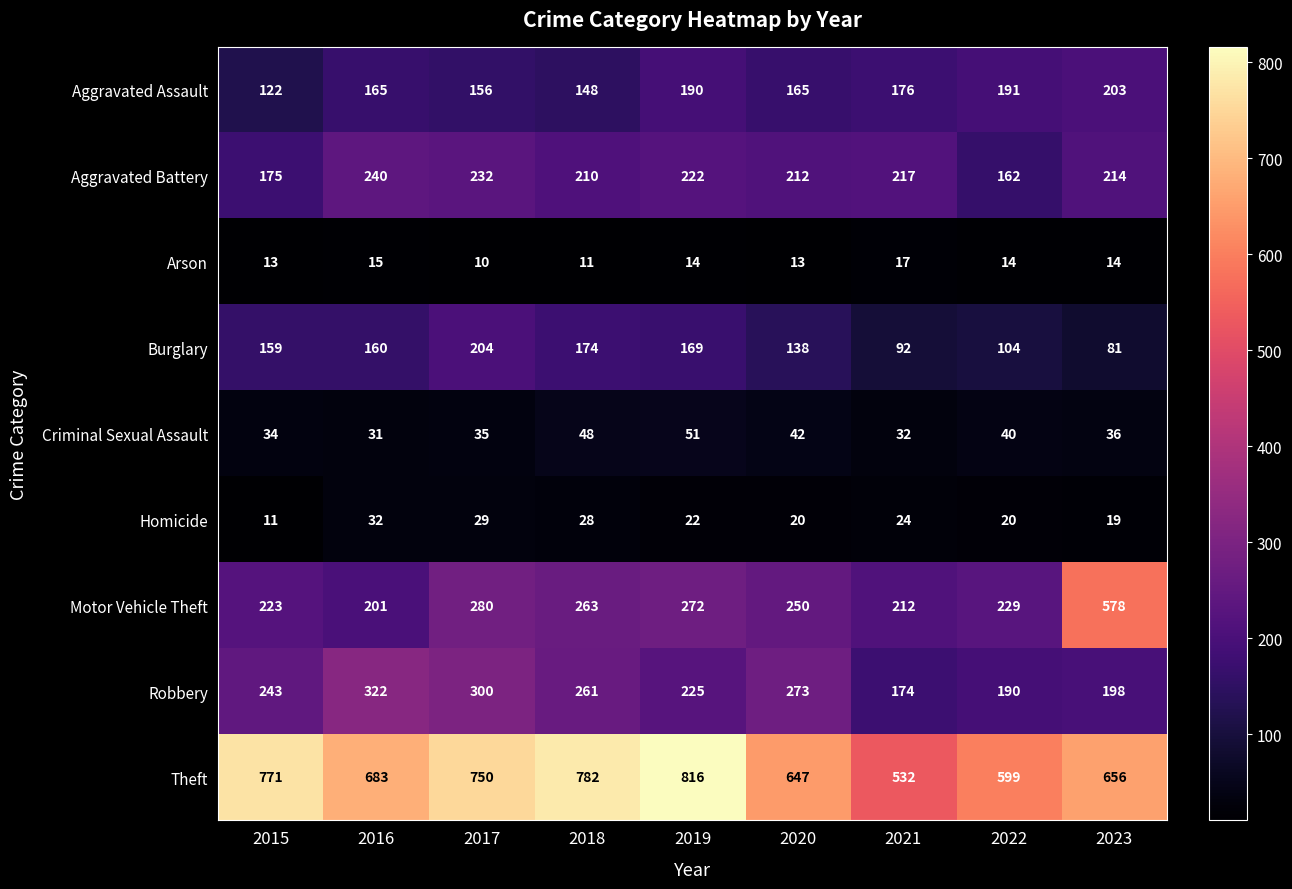

Which series changed the most between 2015 and 2023?

Motor Vehicle Theft